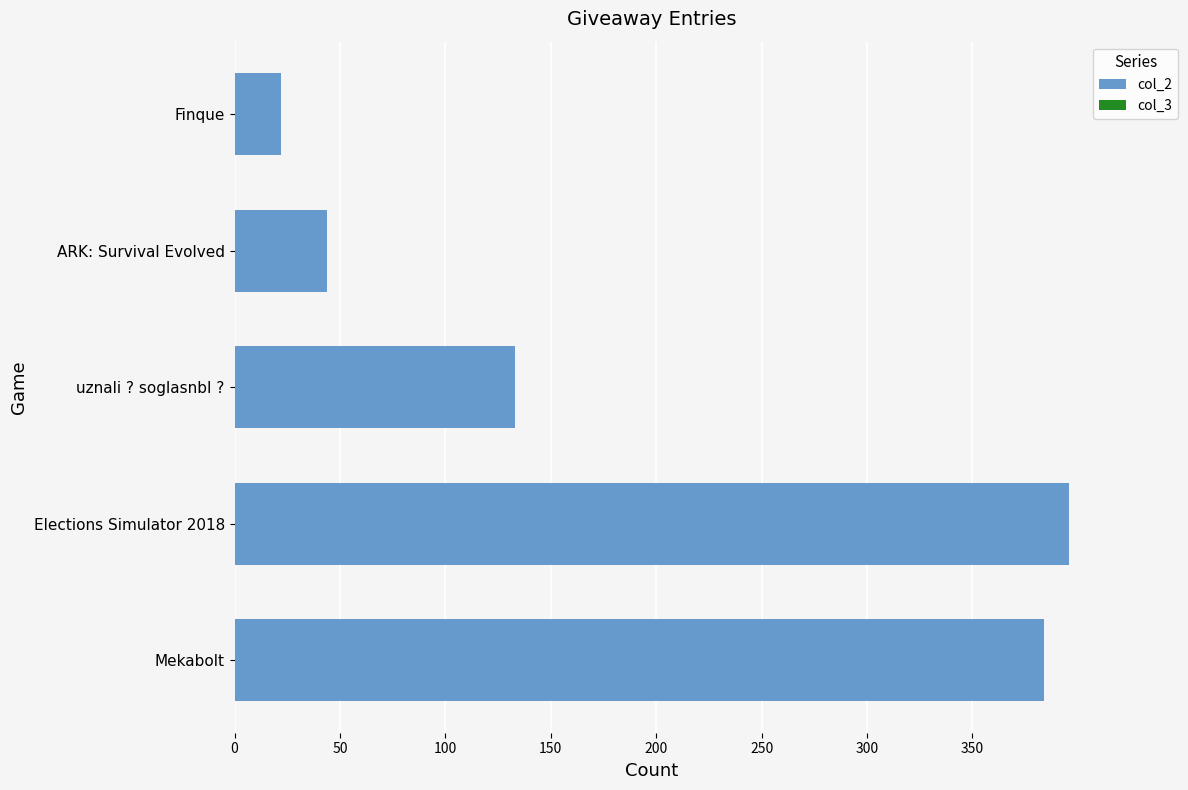

How many data points does each series have?

5